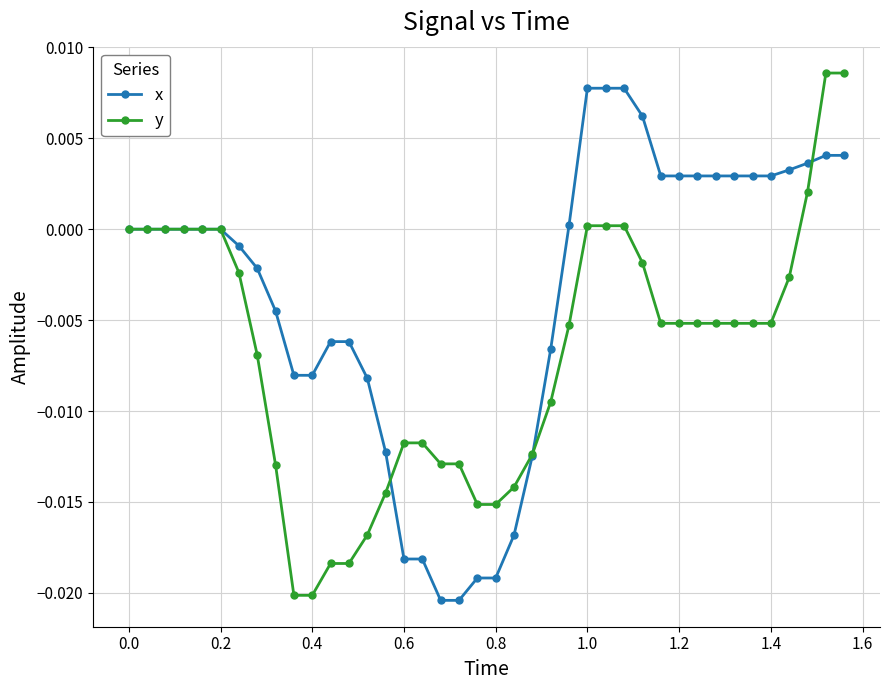

List the series in order of their overall mean, highest first.

x, y